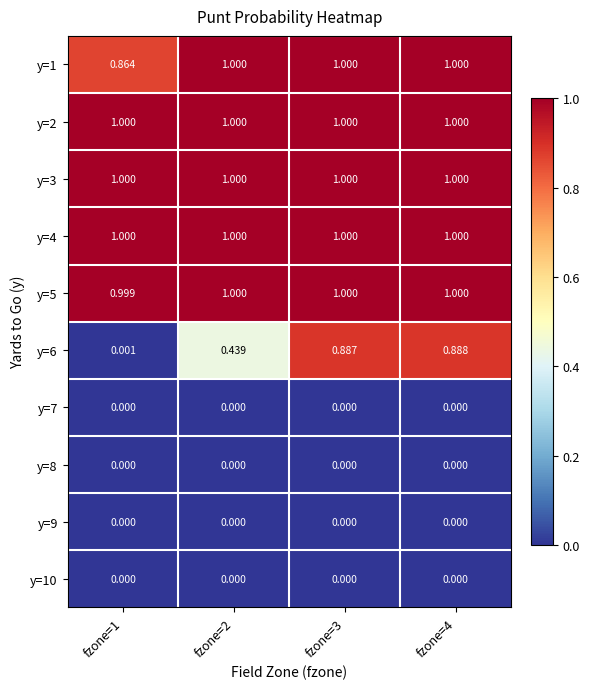

Is the value of y=6 at fzone=1 greater than the value of y=1 at fzone=3?

No